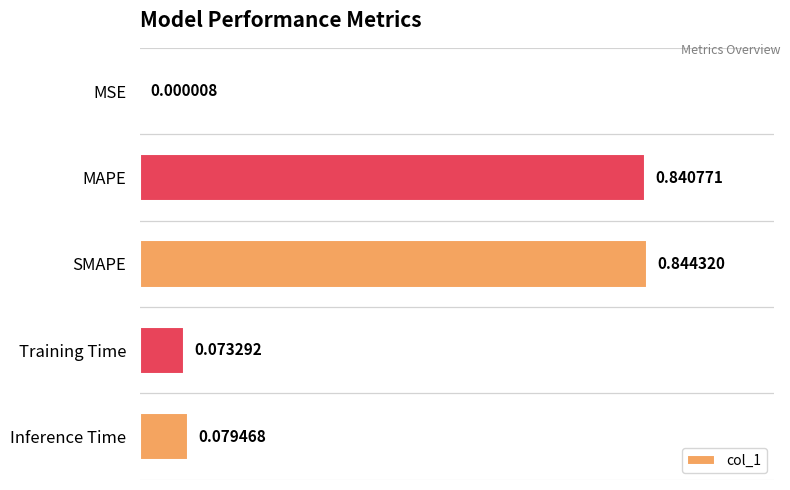

What is the change in value from MSE to Training Time?

+0.1